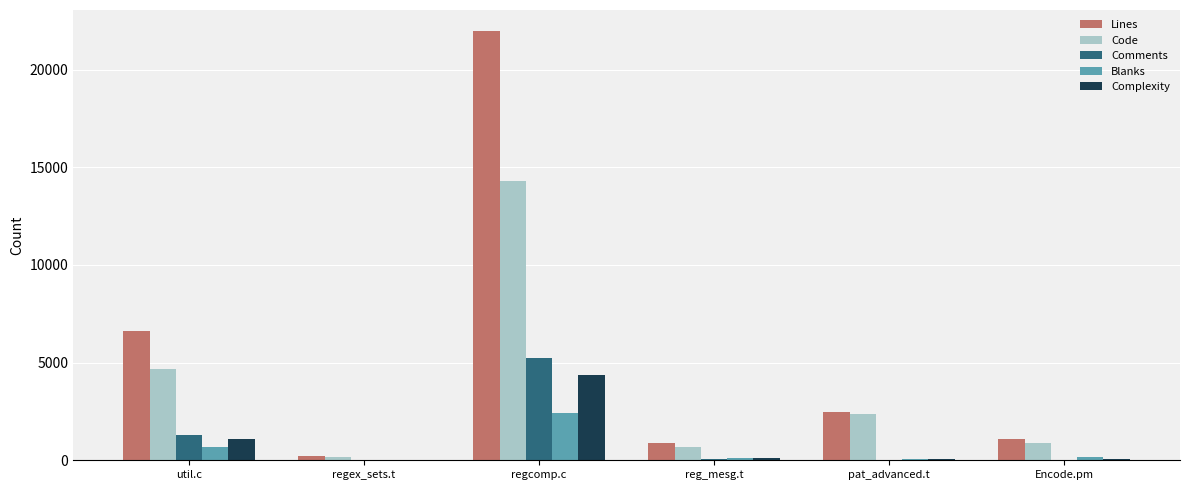

Which series has the largest total across all categories?

Lines